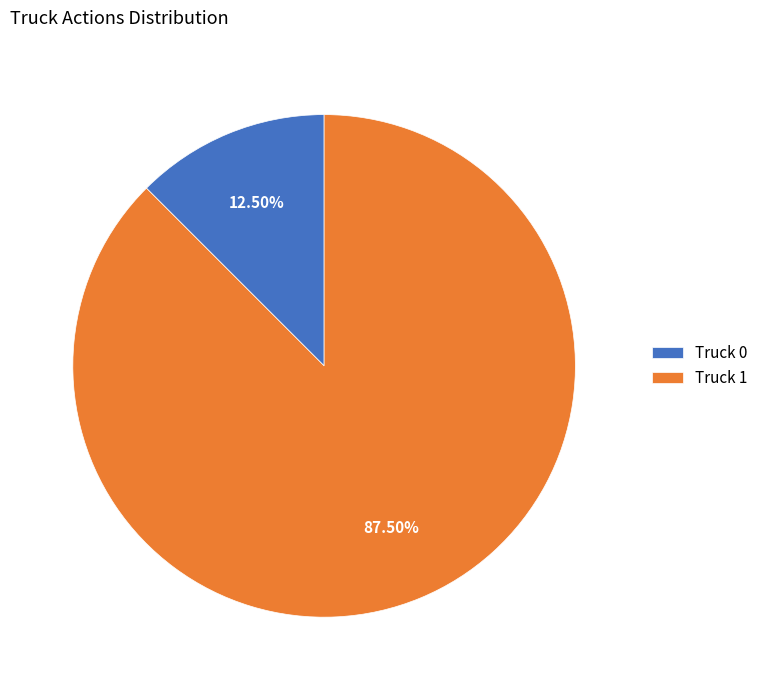

Do Truck 0 and Truck 1 together represent more than half of the pie?

Yes